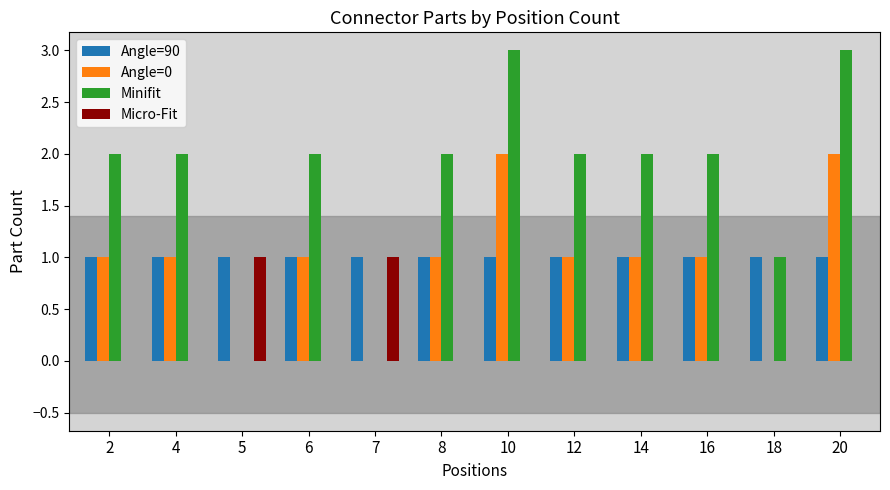

True or false: Angle=90 has a value of 1 at 2.

True